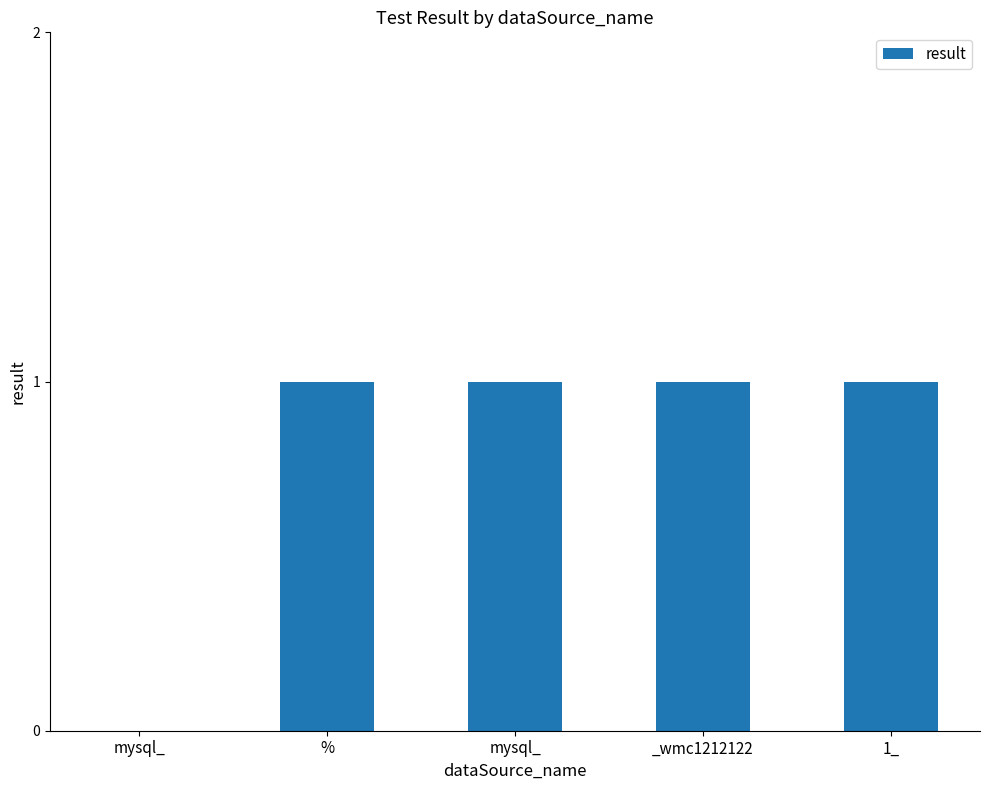

True or false: the data shows 0 at 1_.

False